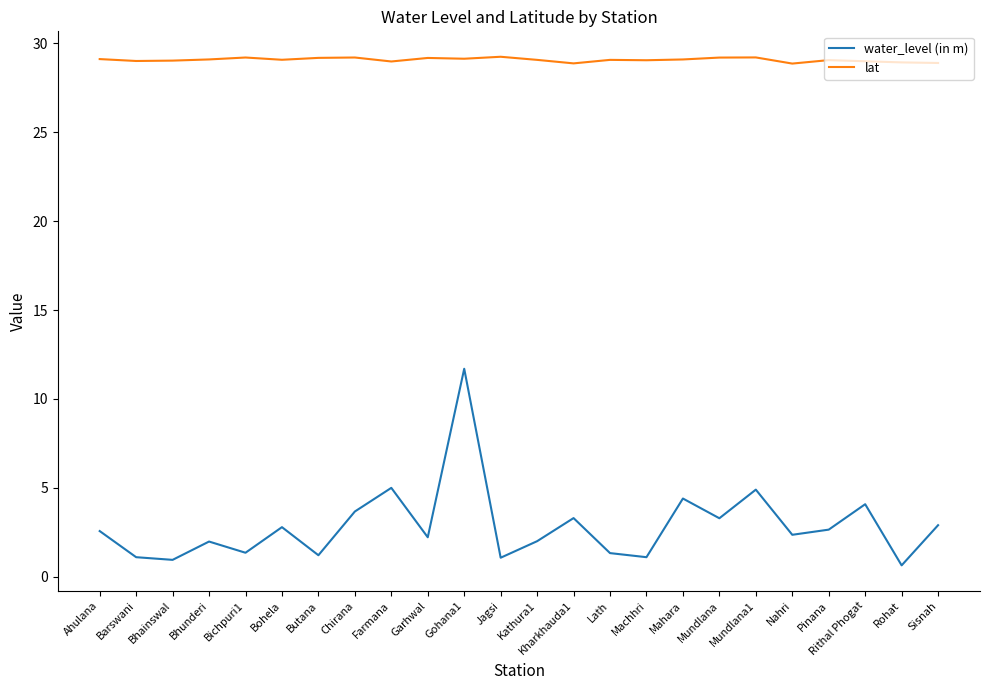

Count the number of data series in this chart.

2